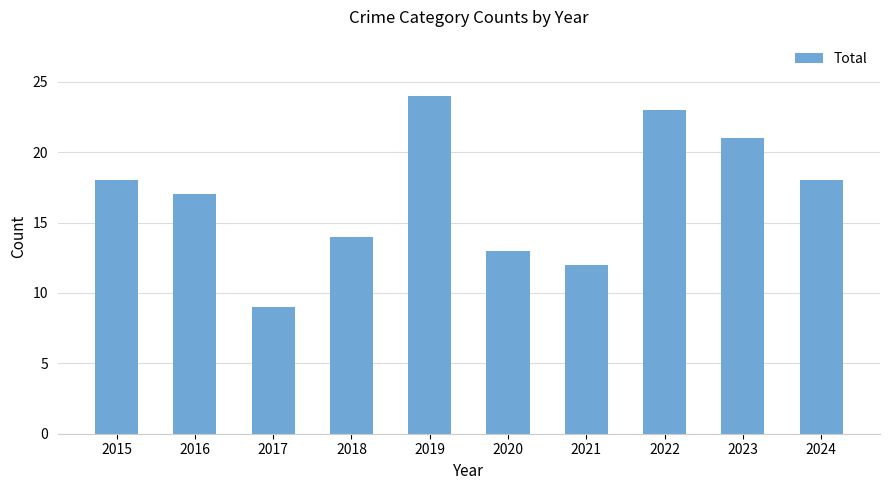

Which label corresponds to the smallest value in the chart?

2017